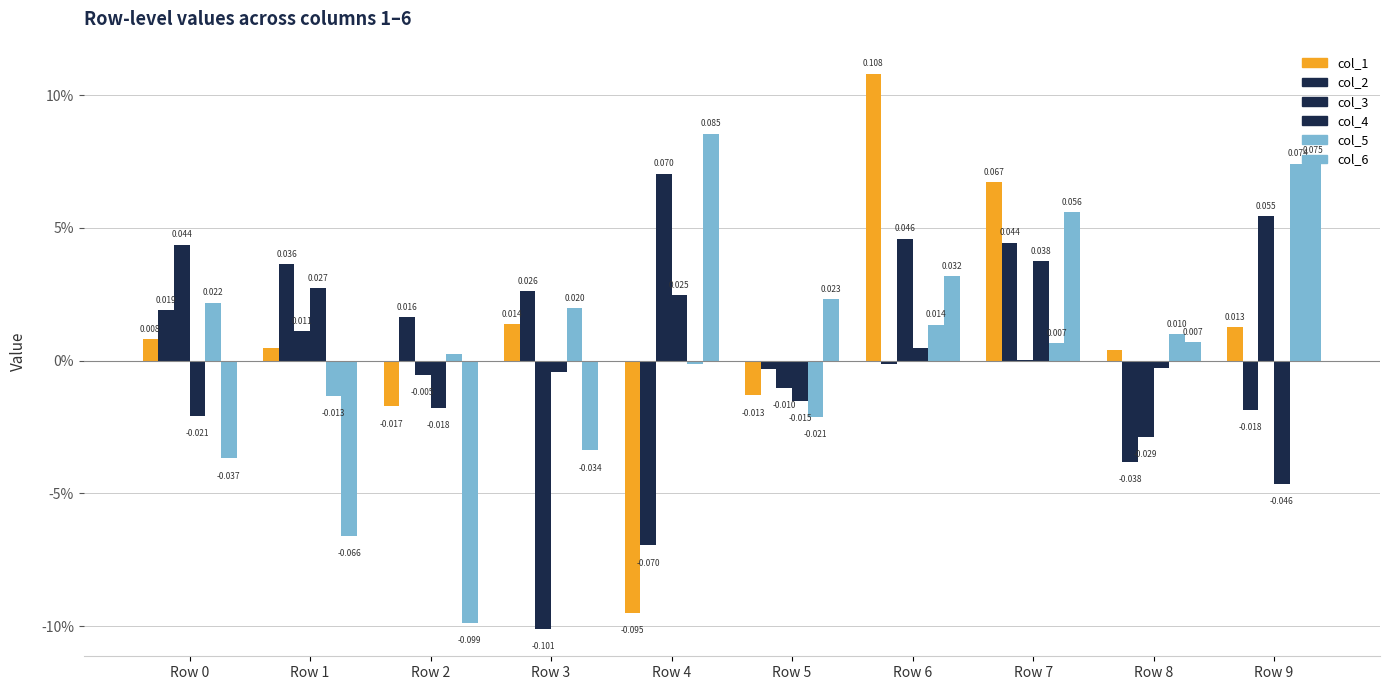

What is the difference between the highest and lowest values at Row 1?

0.1